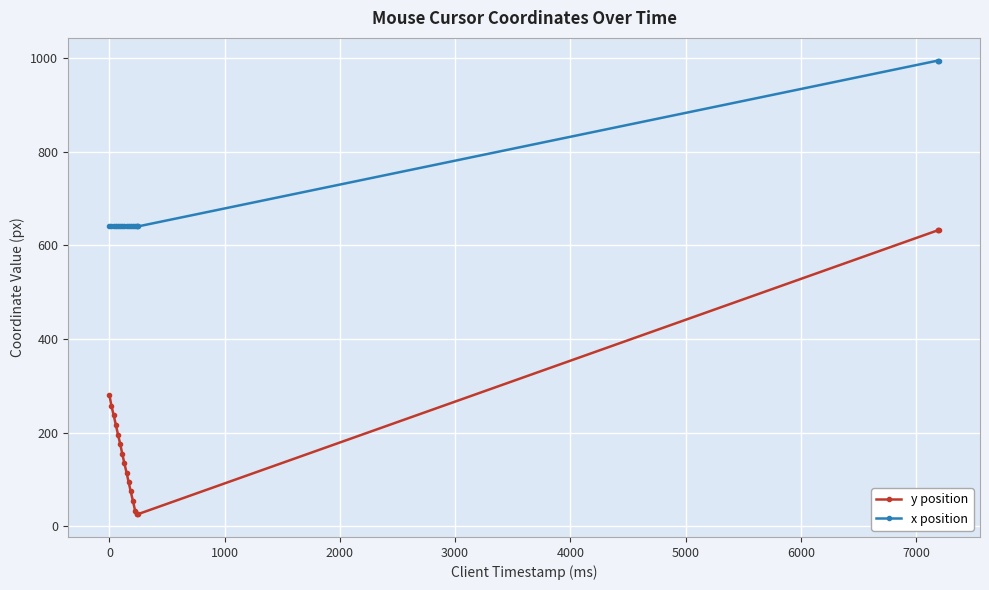

What is the value of the y position point at the 10th from the left?

95